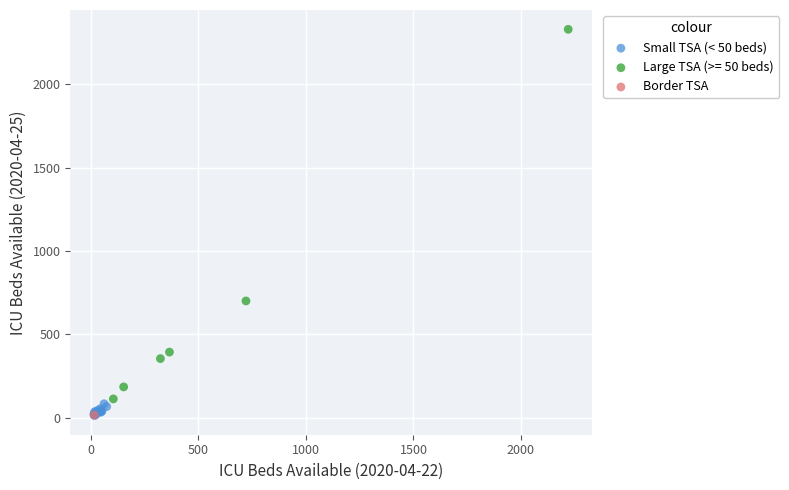

What are all the series names shown in the legend?

Small TSA (< 50 beds), Large TSA (>= 50 beds), Border TSA